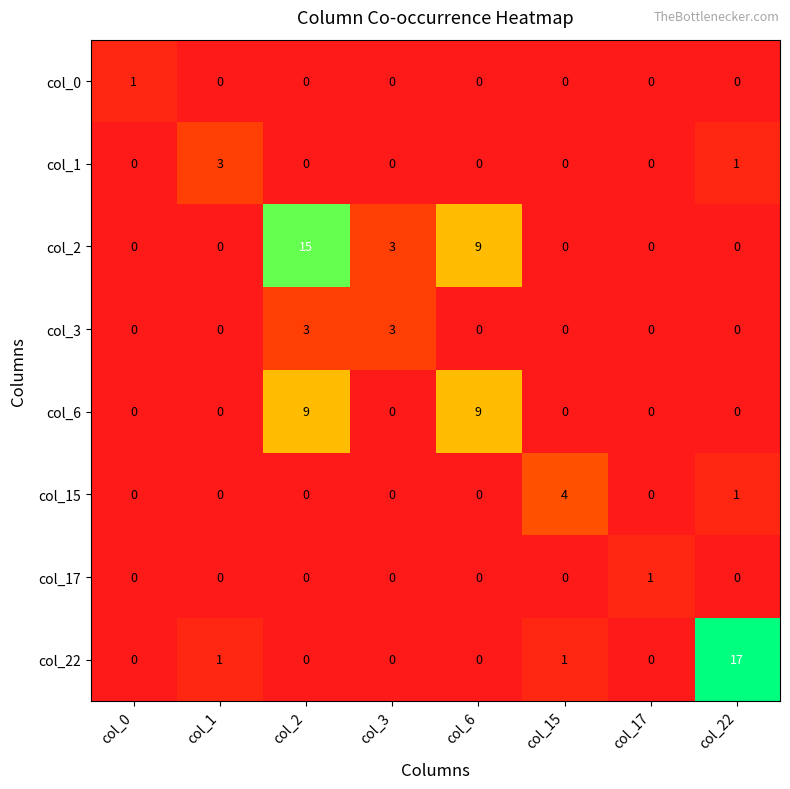

What is the total value across all series at col_2?

27